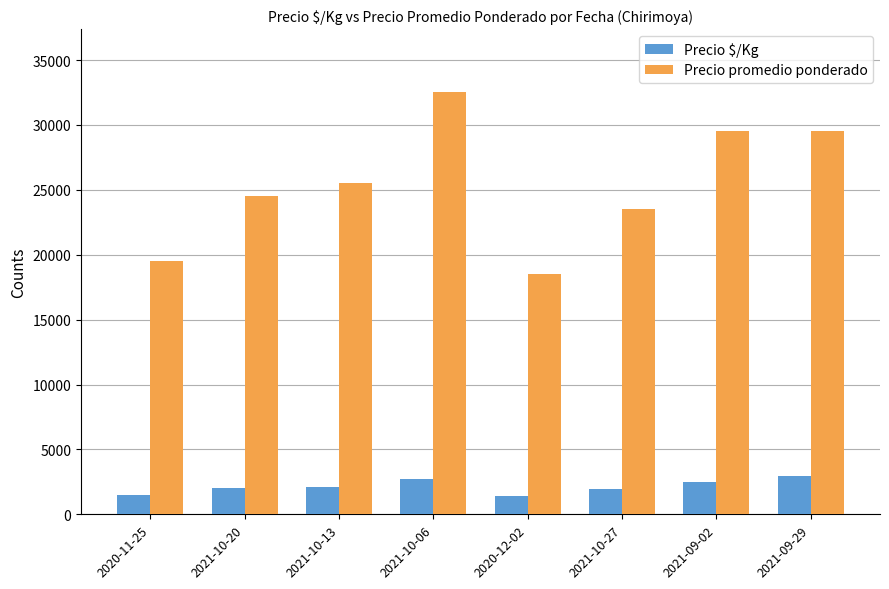

Which series changed the most between 2021-10-27 and 2021-09-29?

Precio promedio ponderado